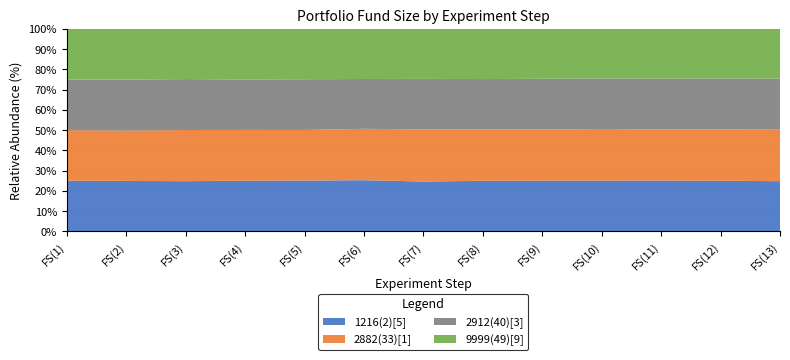

Reading left to right, extract all data points from this chart.

1216(2)[5]: 2500000	2483180	2500000	2500000	2521460	2551620	2491300	2517400	2534800	2556260	2547560	2547560	2521460
2882(33)[1]: 2500000	2480860	2548720	2513050	2513050	2561770	2606140	2571340	2564380	2606140	2573950	2596570	2615710
2912(40)[3]: 2500000	2513050	2539150	2493400	2519500	2486950	2526100	2500000	2539150	2552200	2552200	2558650	2539150
9999(49)[9]: 2500000	2500000	2500000	2500000	2500000	2500000	2500000	2500000	2500000	2500000	2500000	2500000	2500000